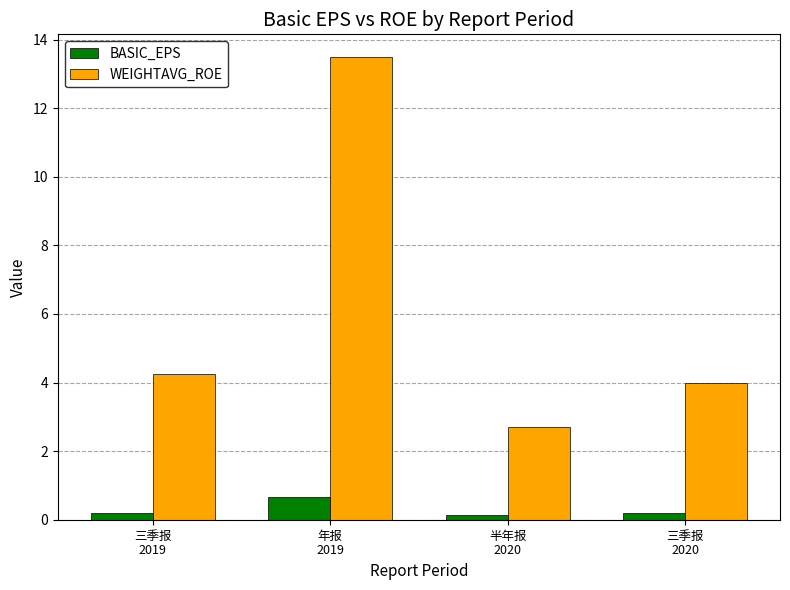

Rank the series at 半年报
2020 from lowest to highest value.

BASIC_EPS, WEIGHTAVG_ROE